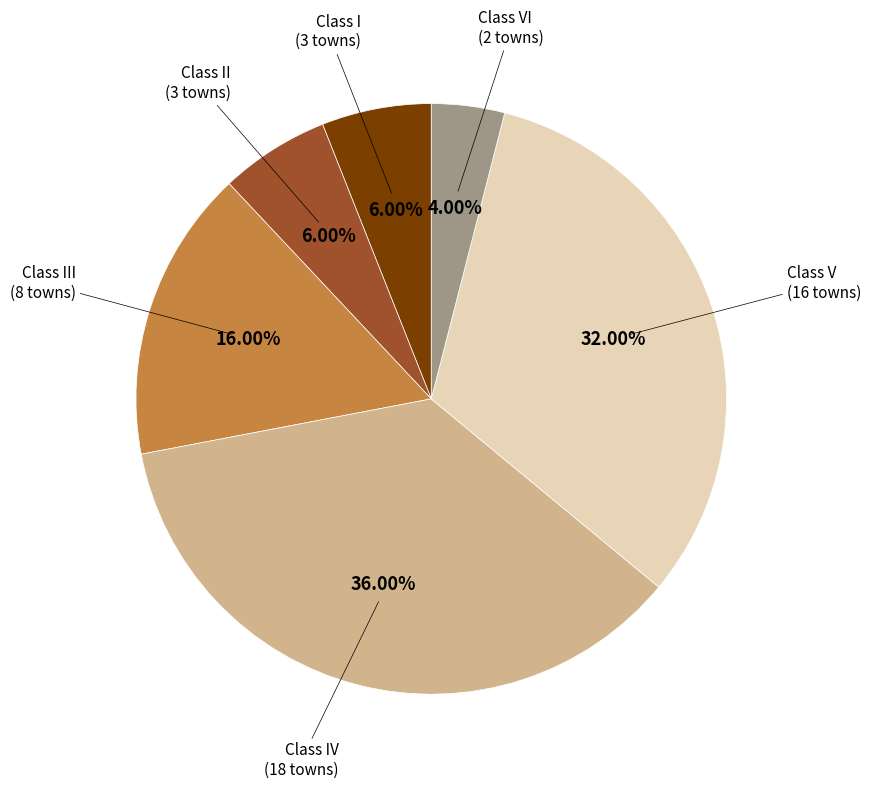

Combined, do Class V (16 towns) and Class II (3 towns) account for over 50%?

No